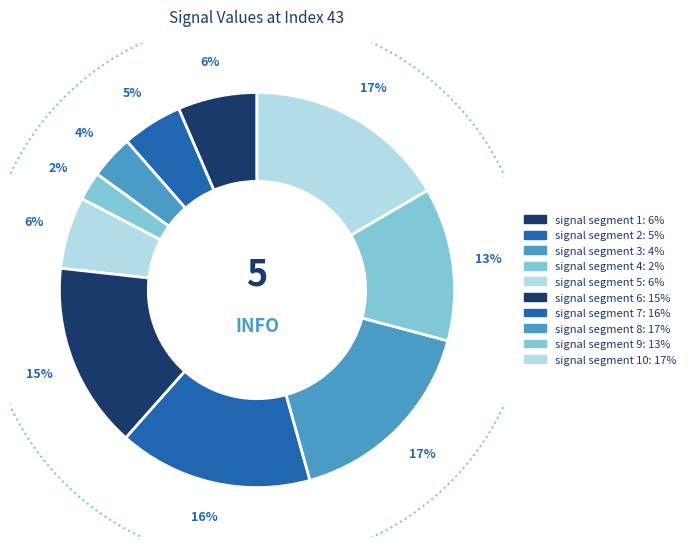

Which slice is the largest?

signal segment 10